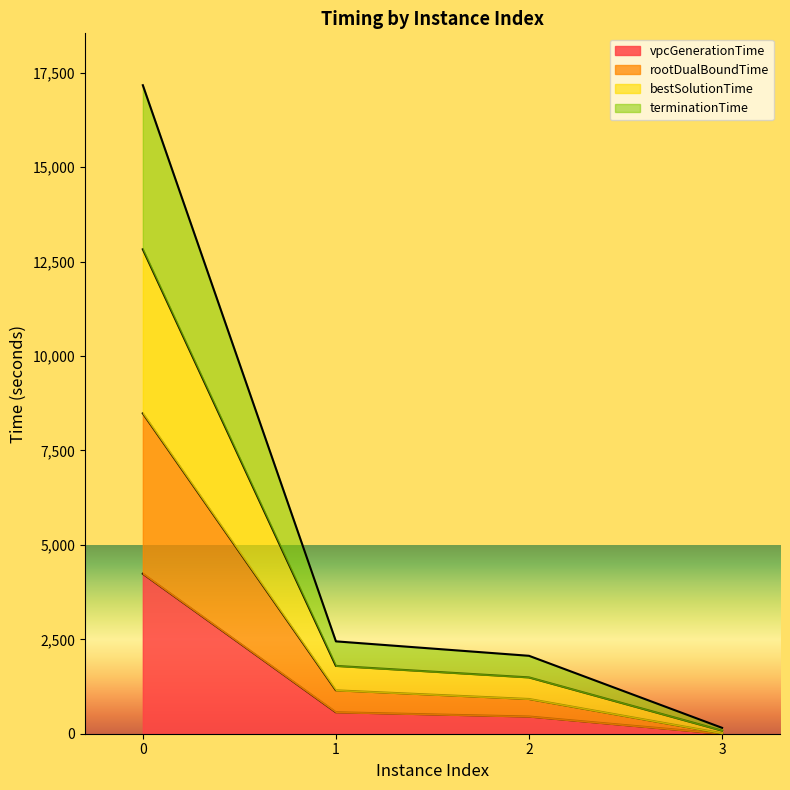

True or false: vpcGenerationTime and bestSolutionTime intersect in this chart.

False